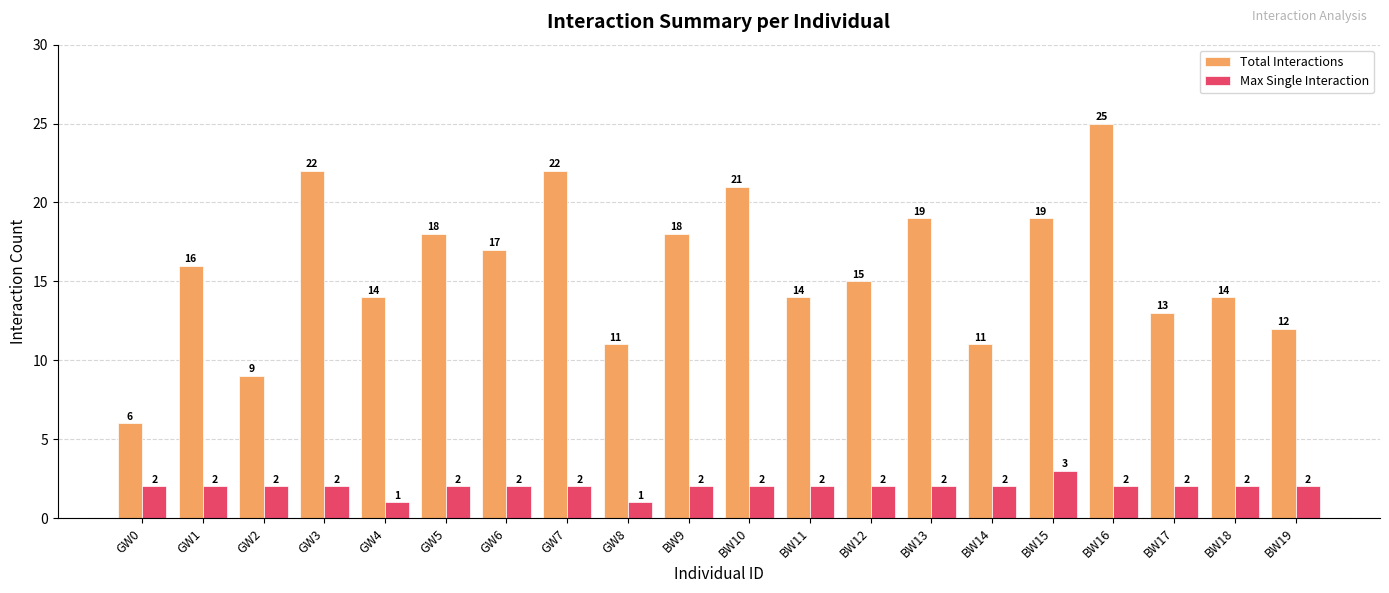

At BW19, list the series in order from largest to smallest.

Total Interactions, Max Single Interaction